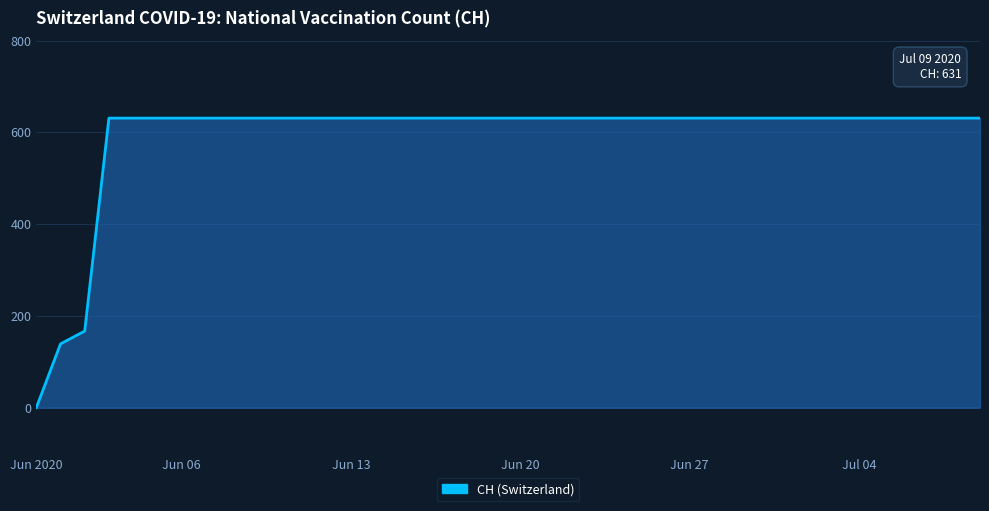

What is the difference between the maximum and minimum values?

631